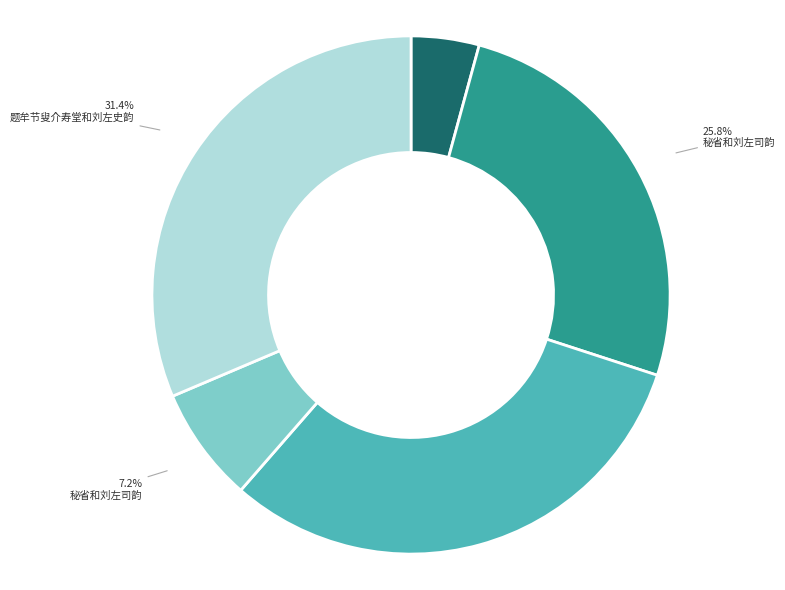

Is there a majority slice in this chart?

No